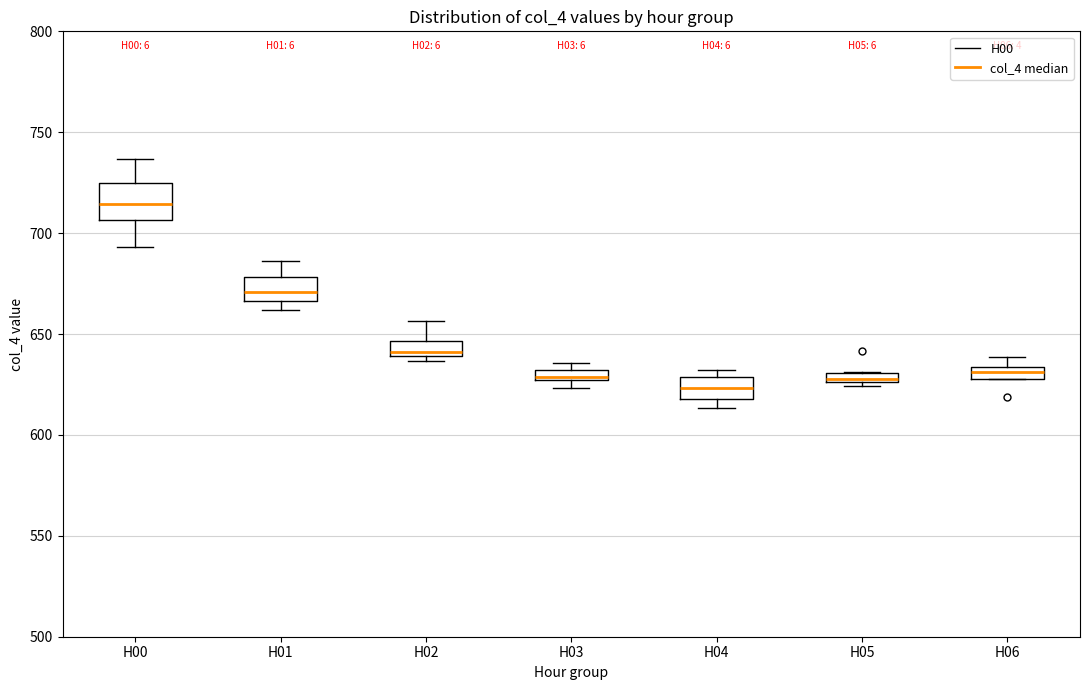

Comparing the boxes themselves (not the whiskers), which one is the tallest?

H00